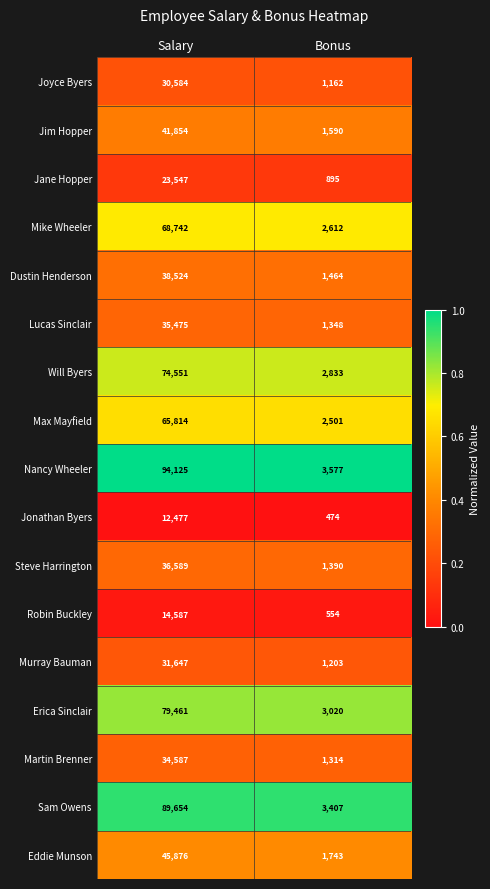

Which series has the largest total across all categories?

Nancy Wheeler